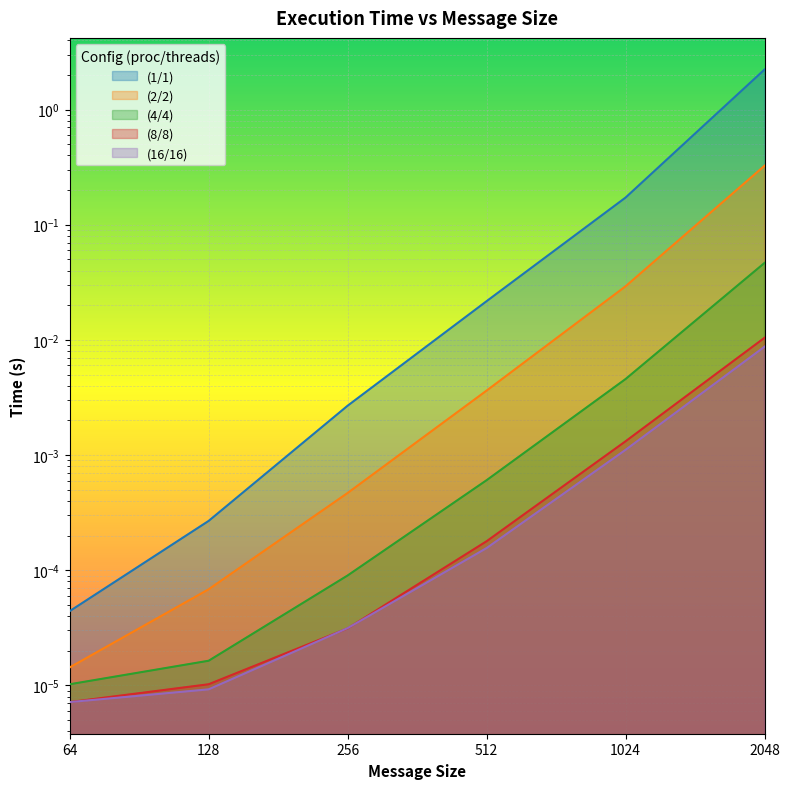

Does the chart display data point markers on the line(s)?

No